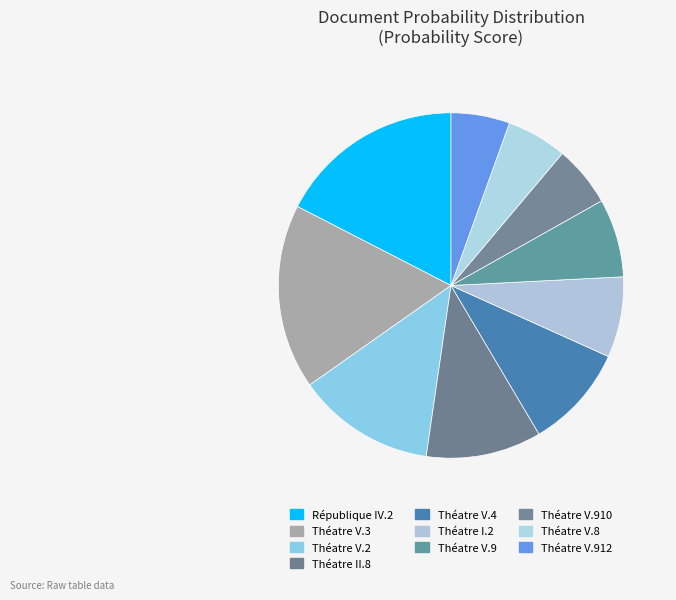

Combined, what portion of the pie is Théatre V.4 and Théatre II.8?

20.6%